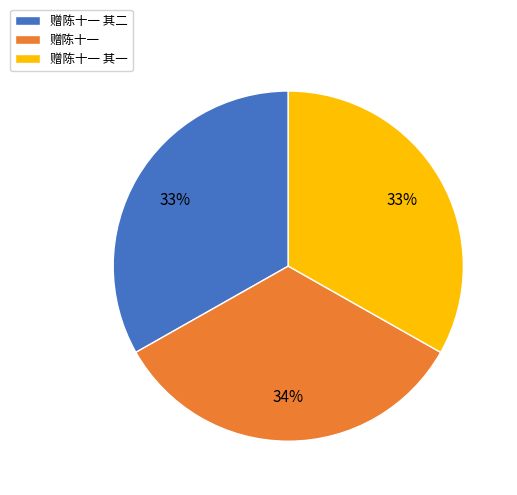

Is there any slice that represents more than half of the pie?

No